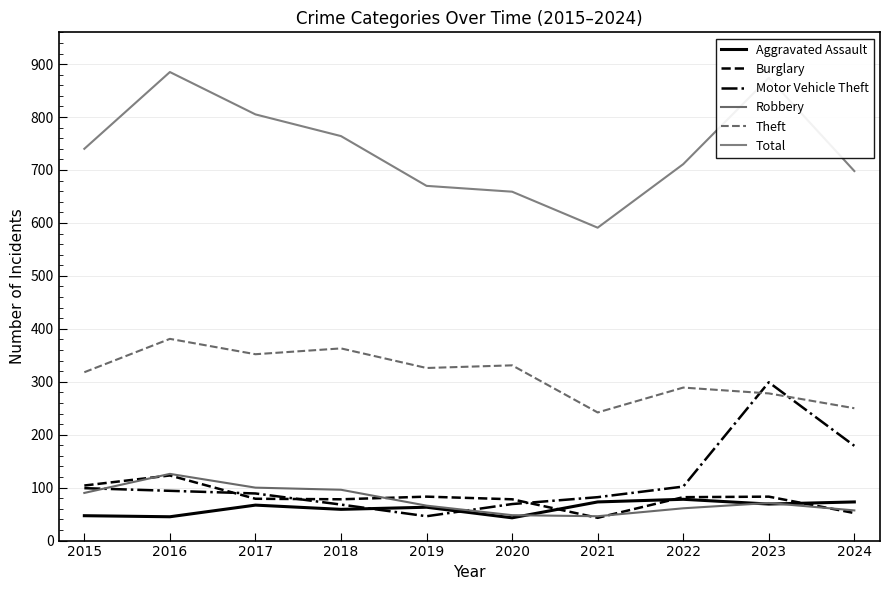

At which label is Aggravated Assault closest to 60?

2018